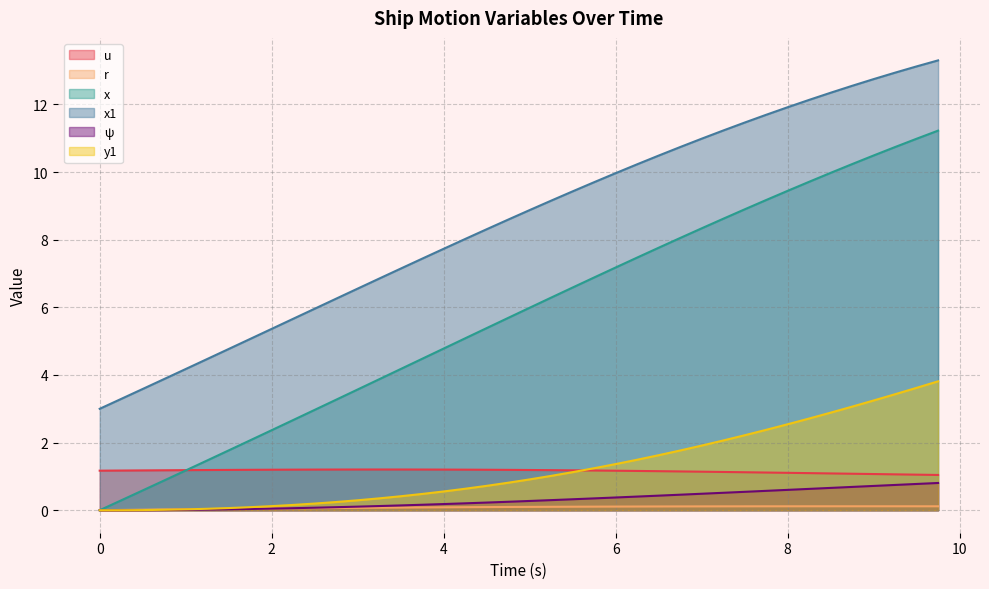

What is the sum of all ψ values?

12.4